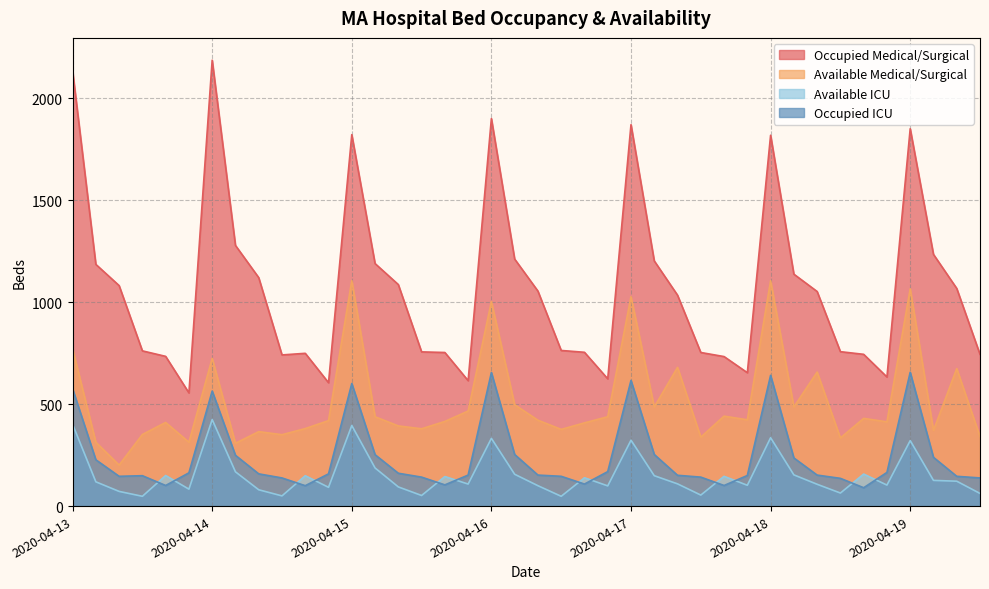

At which category is the sum across all series the highest?

2020-04-15